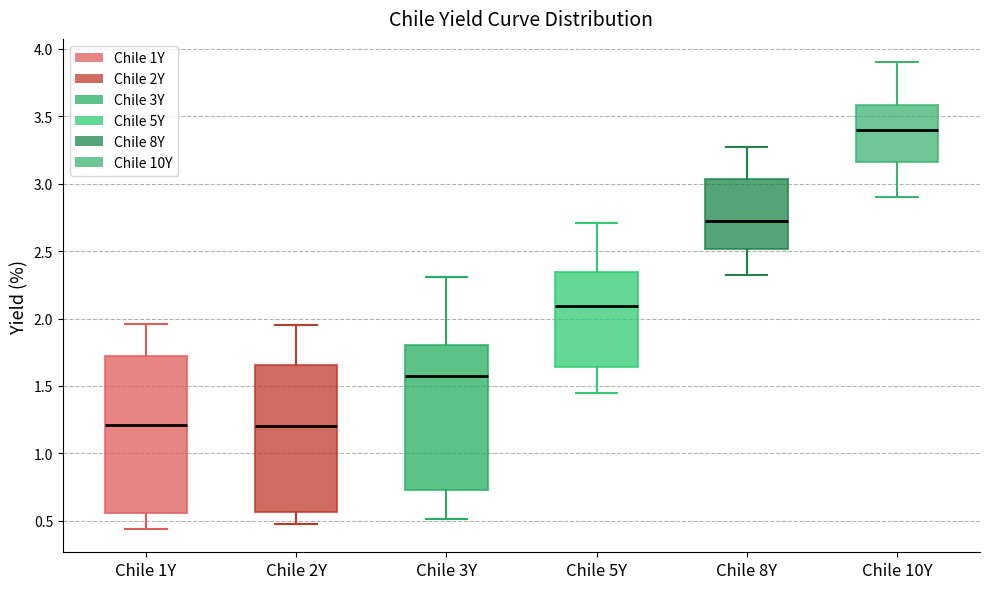

Comparing the boxes themselves (not the whiskers), which one is the tallest?

Chile 1Y